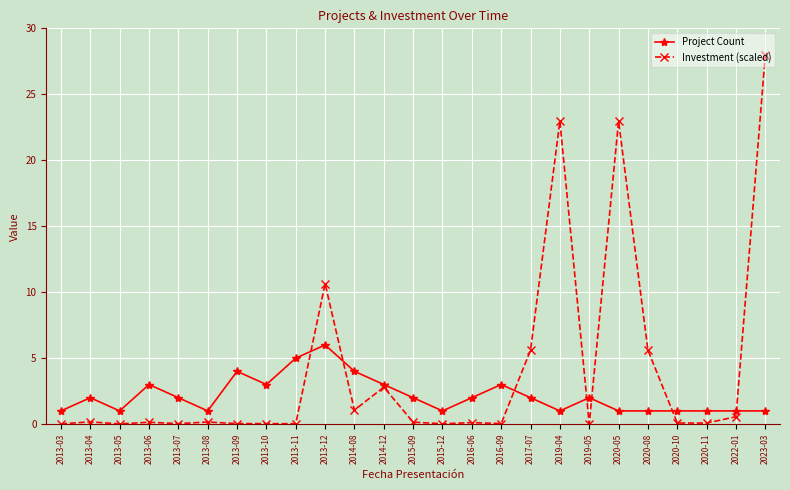

Is it true that Investment (scaled) equals 0.0 at 2013-10?

True